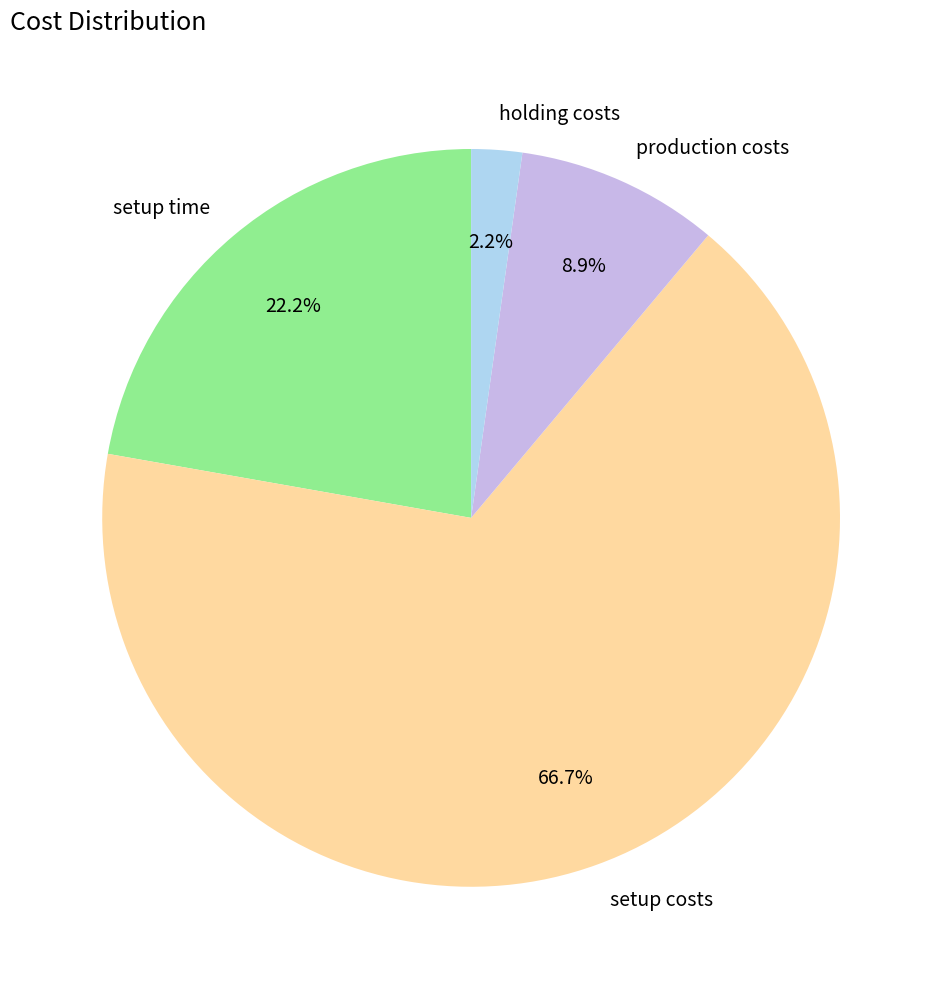

Which slice is the smallest?

holding costs